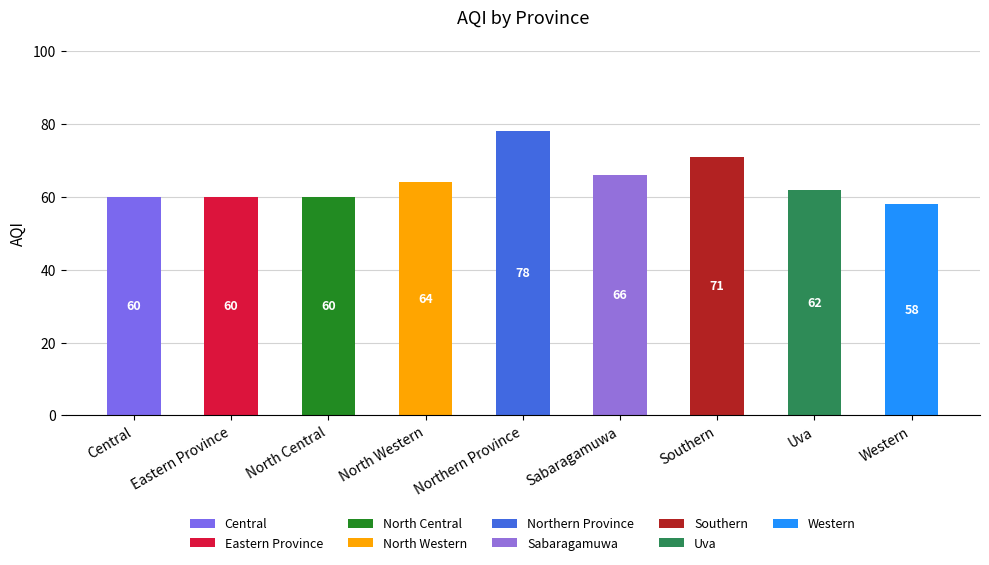

What is the greatest value displayed?

78